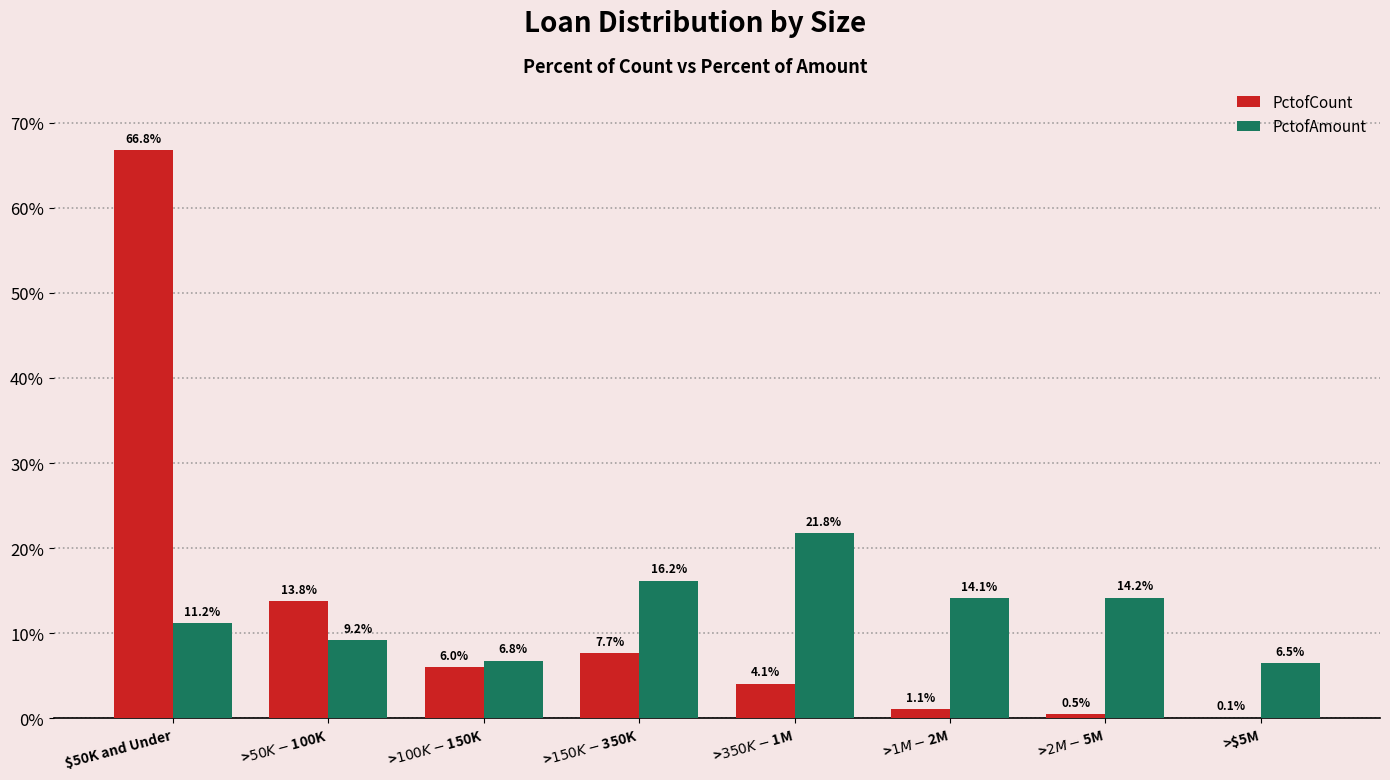

Is the value of PctofCount at >$150K-$350K greater than the value of PctofAmount at >$1M-$2M?

No